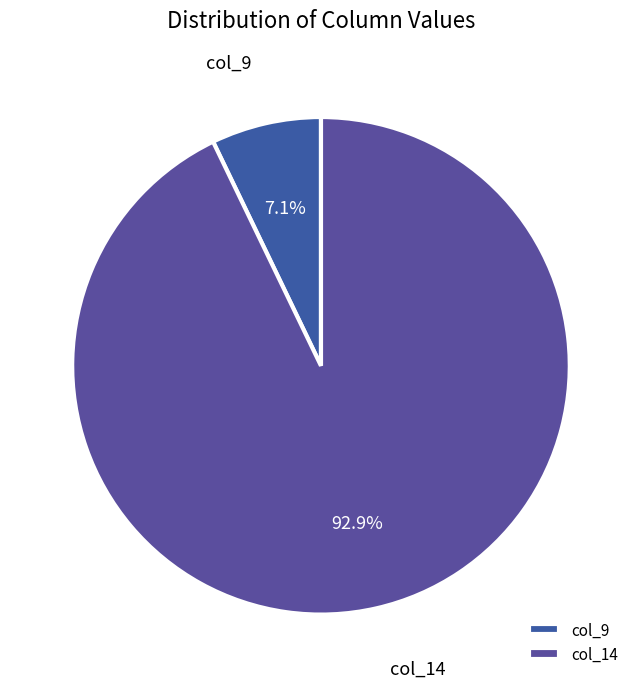

How many segments does this pie chart have?

2